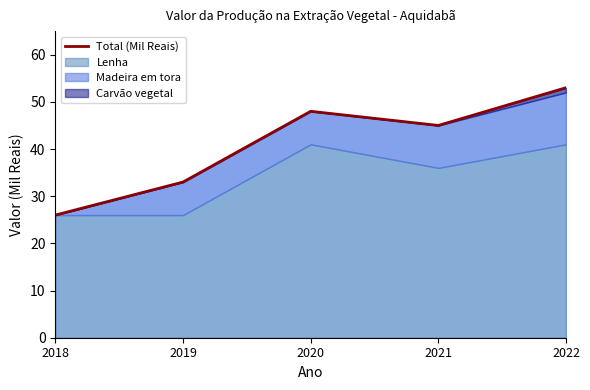

At which category does the chart reach its minimum across all series?

2018